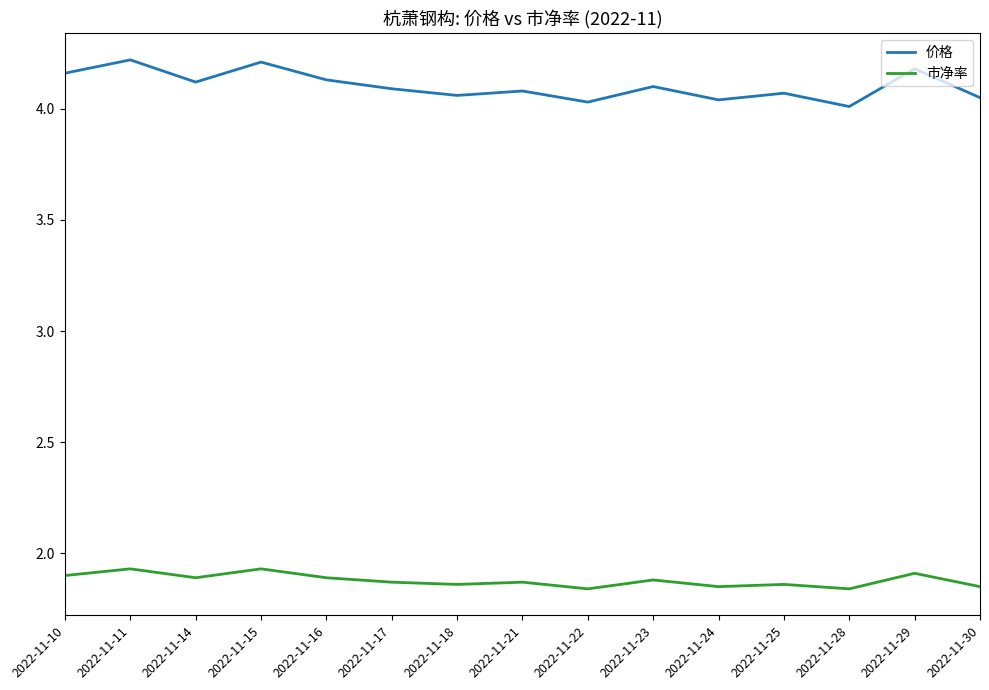

What are all the series names shown in the legend?

价格, 市净率